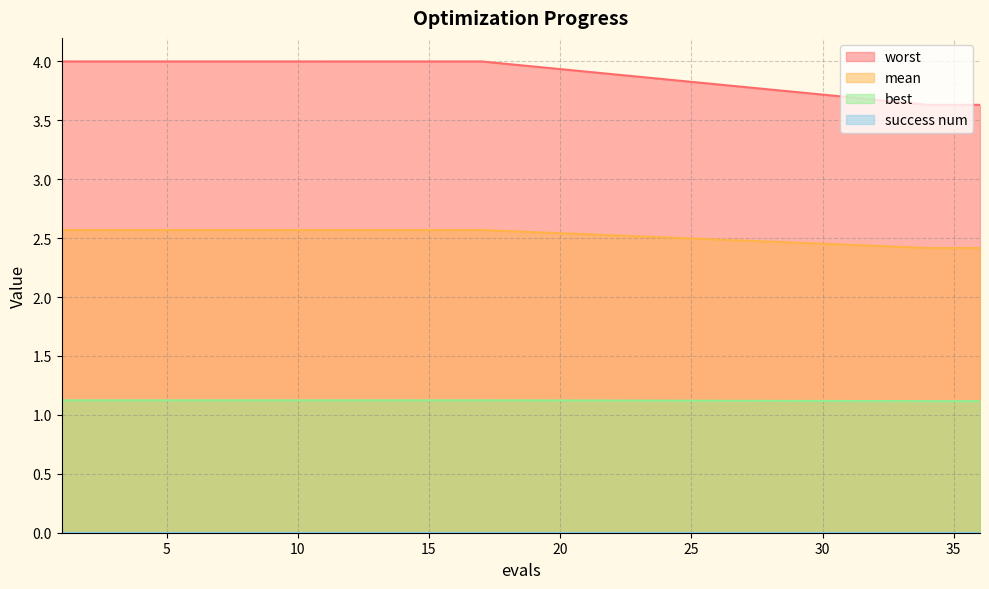

What is the minimum value for mean?

2.4